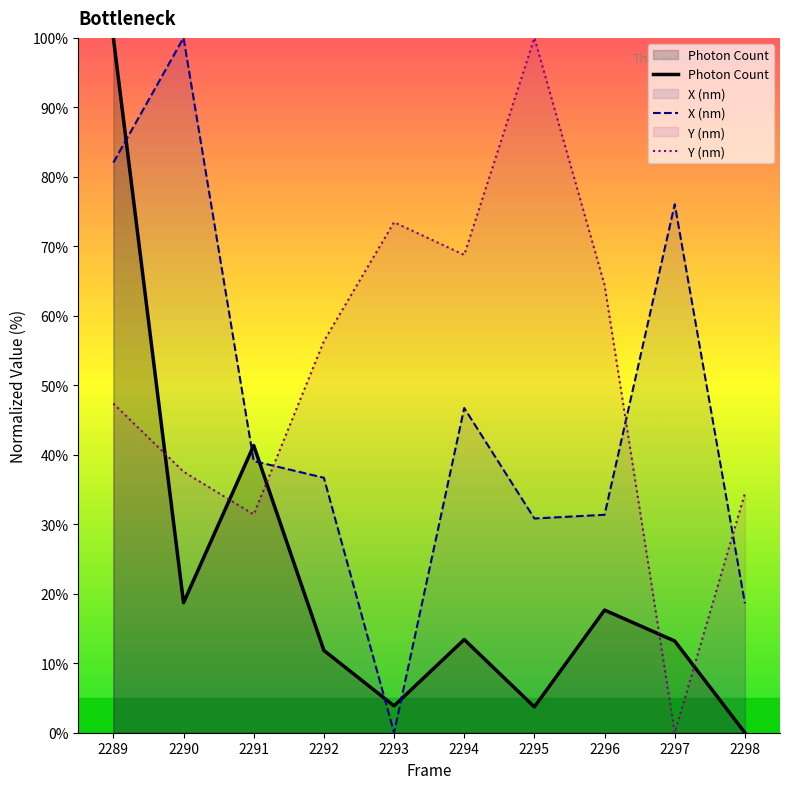

Is the value of Y (nm) at 2291 greater than the value of Photon Count at 2298?

Yes